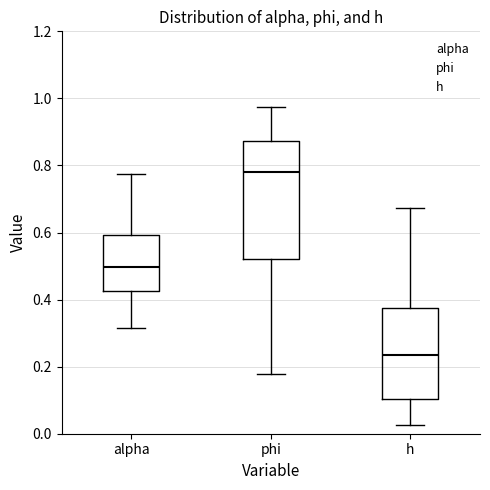

Comparing the boxes themselves (not the whiskers), which one is the tallest?

phi